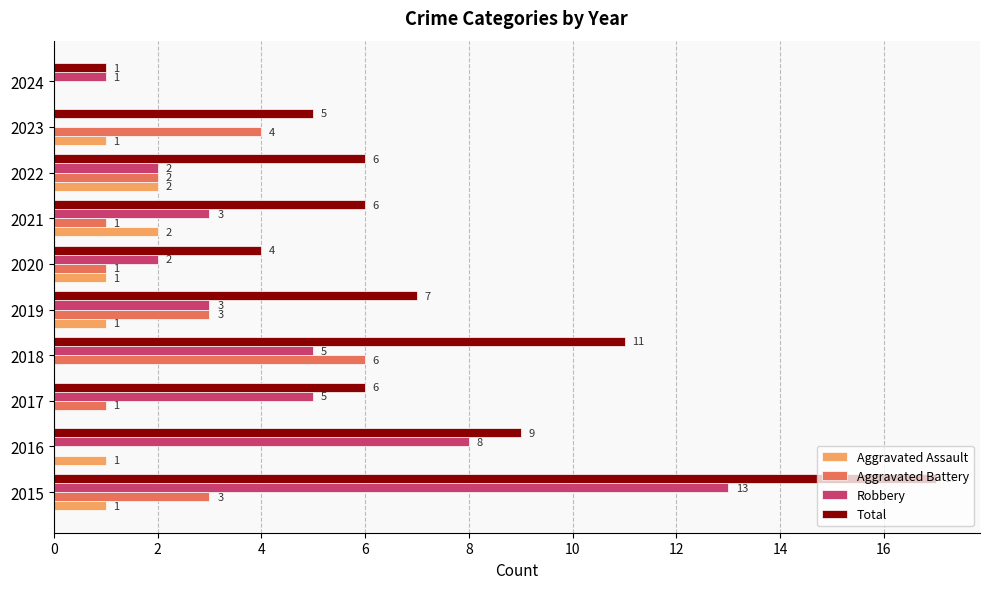

What is the total value across all series at 2022?

12